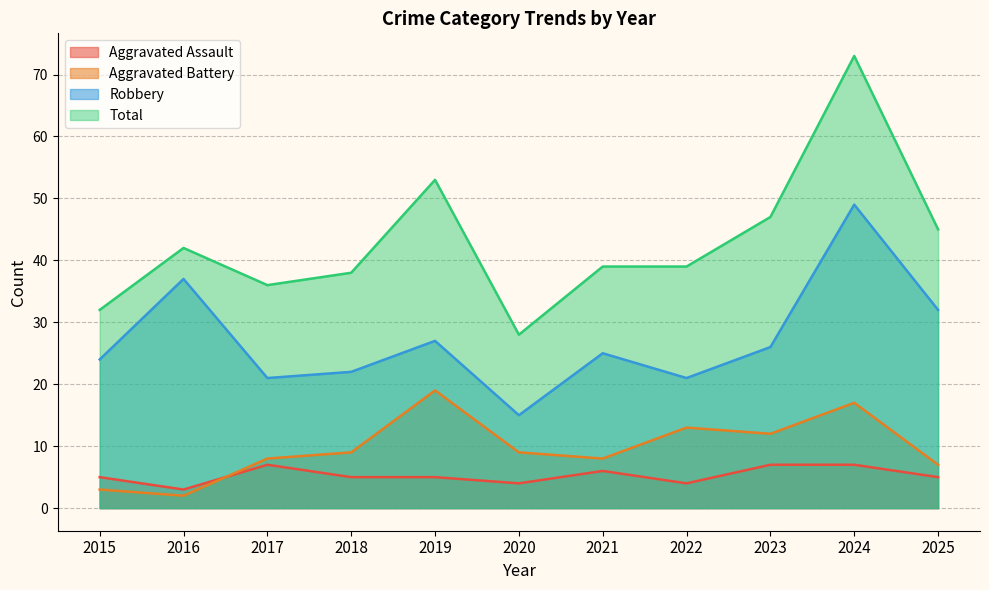

Rank the series at 2025 from lowest to highest value.

Aggravated Assault, Aggravated Battery, Robbery, Total